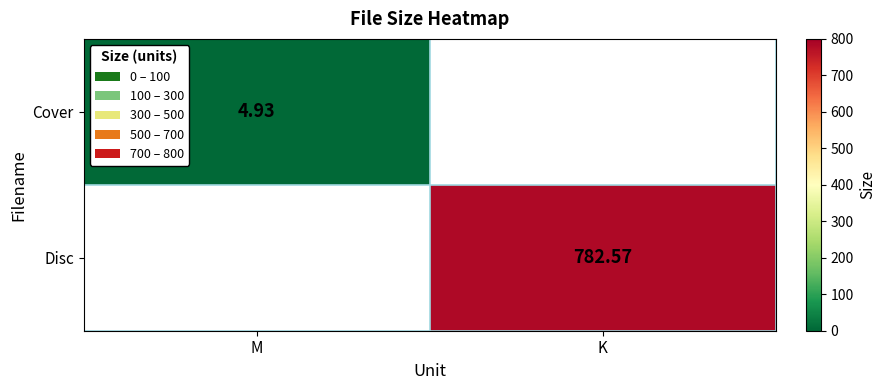

Which category has the lowest value in the Disc series?

M